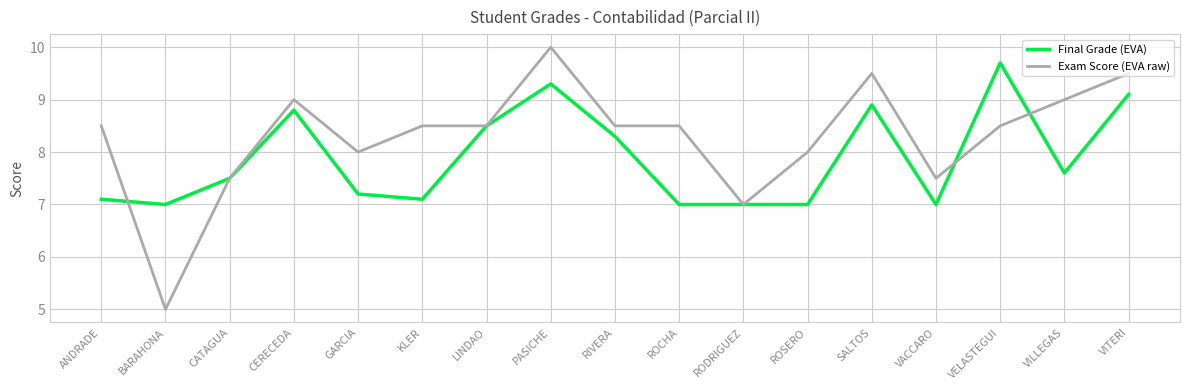

What position from the left is PASICHE?

8